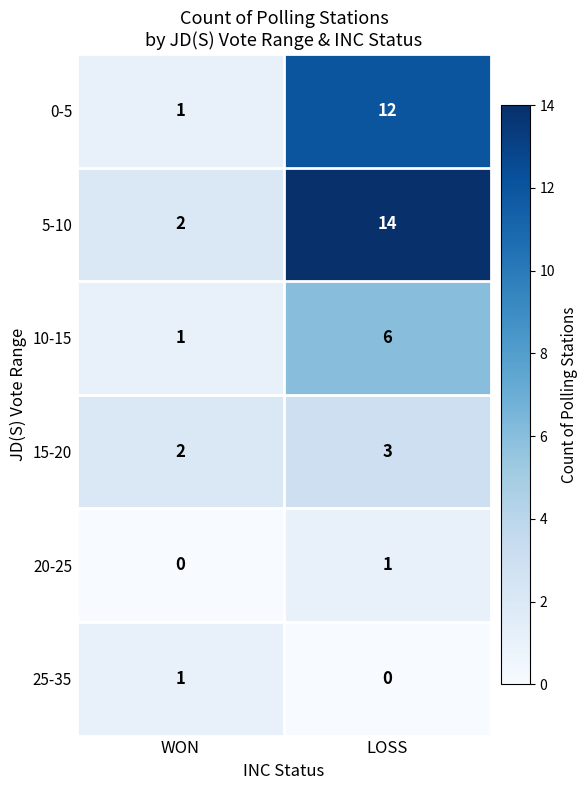

Which series has the largest total across all categories?

5-10